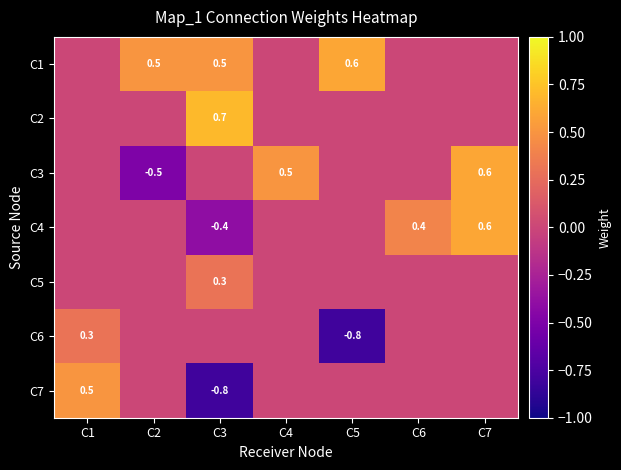

How many series are shown in this chart?

7